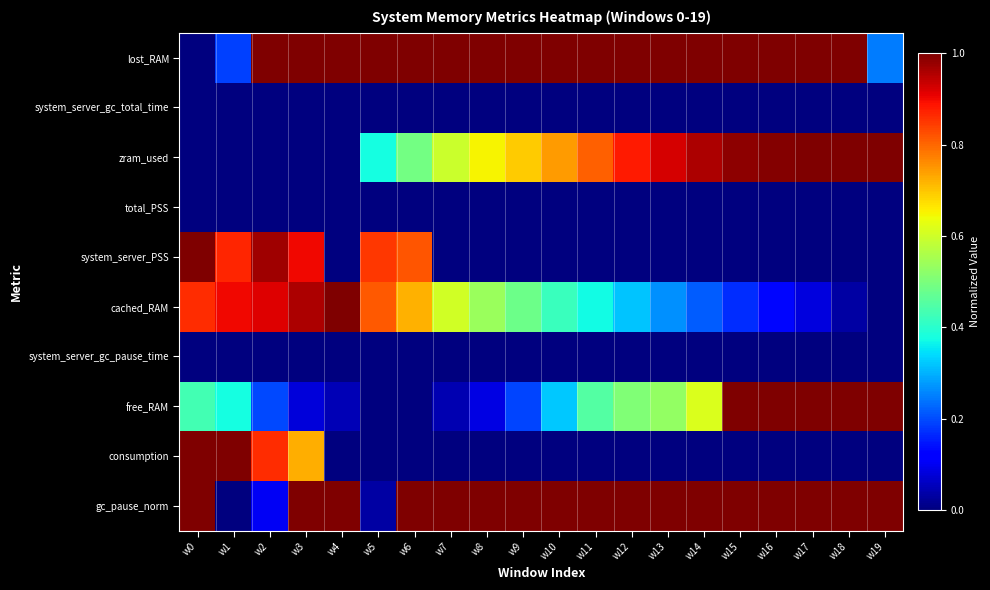

Which series has the widest spread of values?

lost_RAM